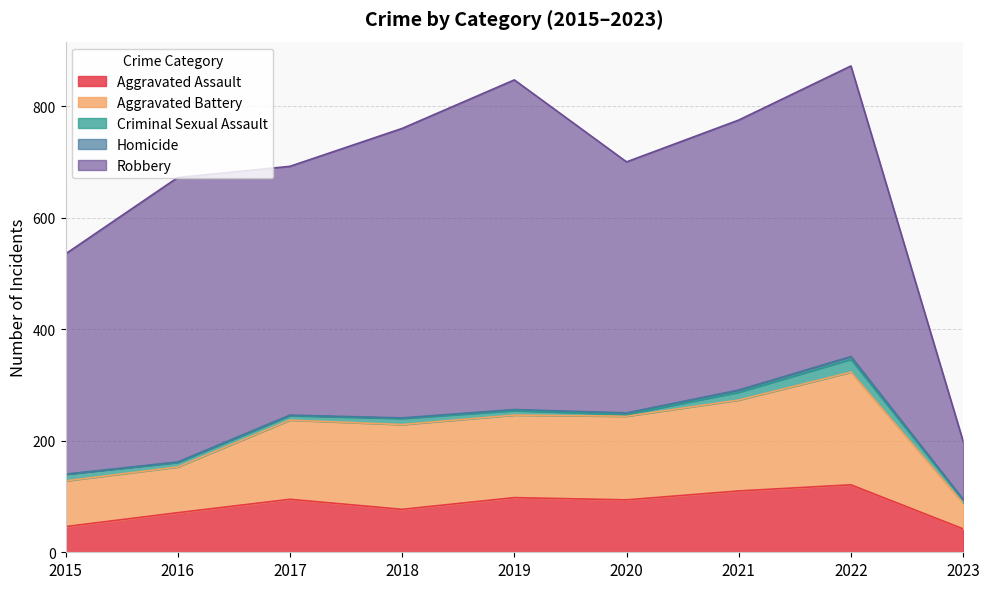

Where is Aggravated Assault nearest to the value 81?

2018